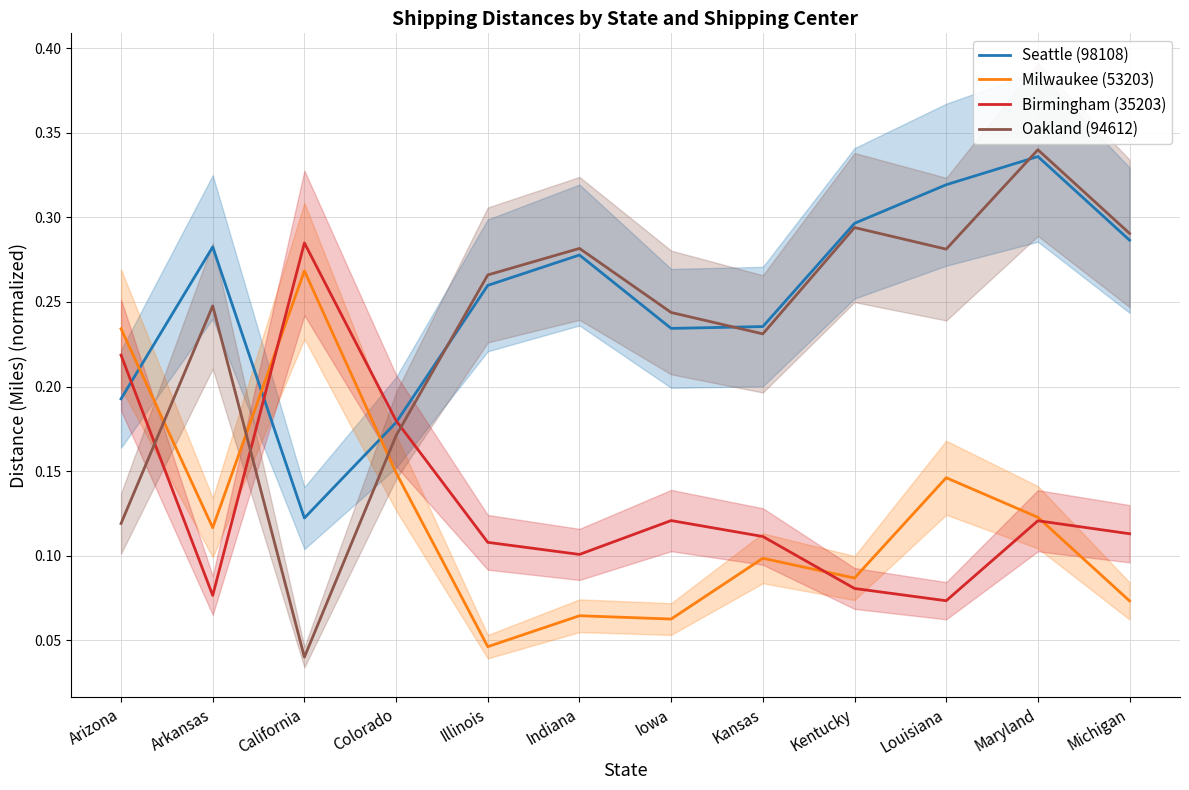

Reading left to right, what are all the values shown in this chart?

Seattle (98108): 0.2	0.3	0.1	0.2	0.3	0.3	0.2	0.2	0.3	0.3	0.3	0.3
Milwaukee (53203): 0.2	0.1	0.3	0.1	0.0	0.1	0.1	0.1	0.1	0.1	0.1	0.1
Birmingham (35203): 0.2	0.1	0.3	0.2	0.1	0.1	0.1	0.1	0.1	0.1	0.1	0.1
Oakland (94612): 0.1	0.2	0.0	0.2	0.3	0.3	0.2	0.2	0.3	0.3	0.3	0.3